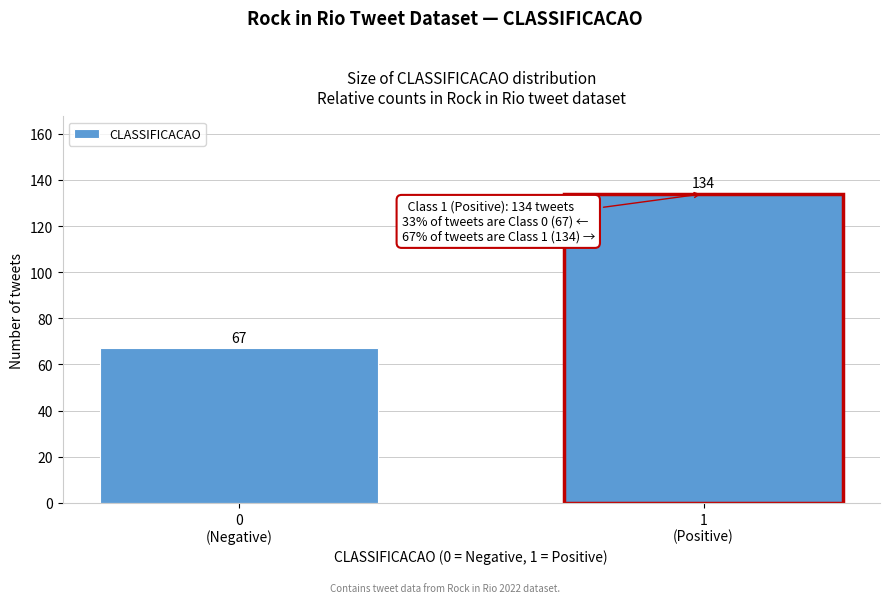

Reading left to right, extract all data points from this chart.

67	134